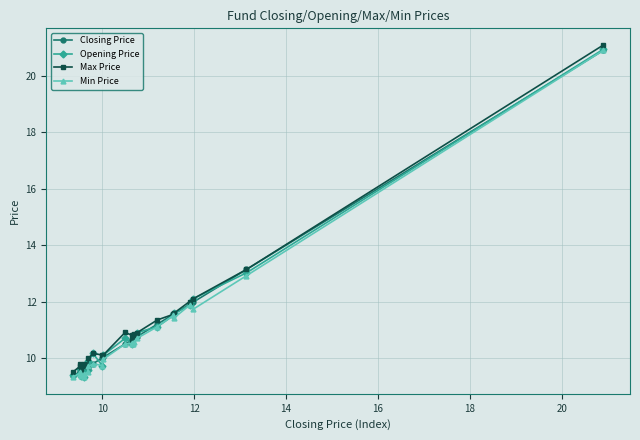

What is the difference between the maximum and minimum values in the Closing Price series?

11.6